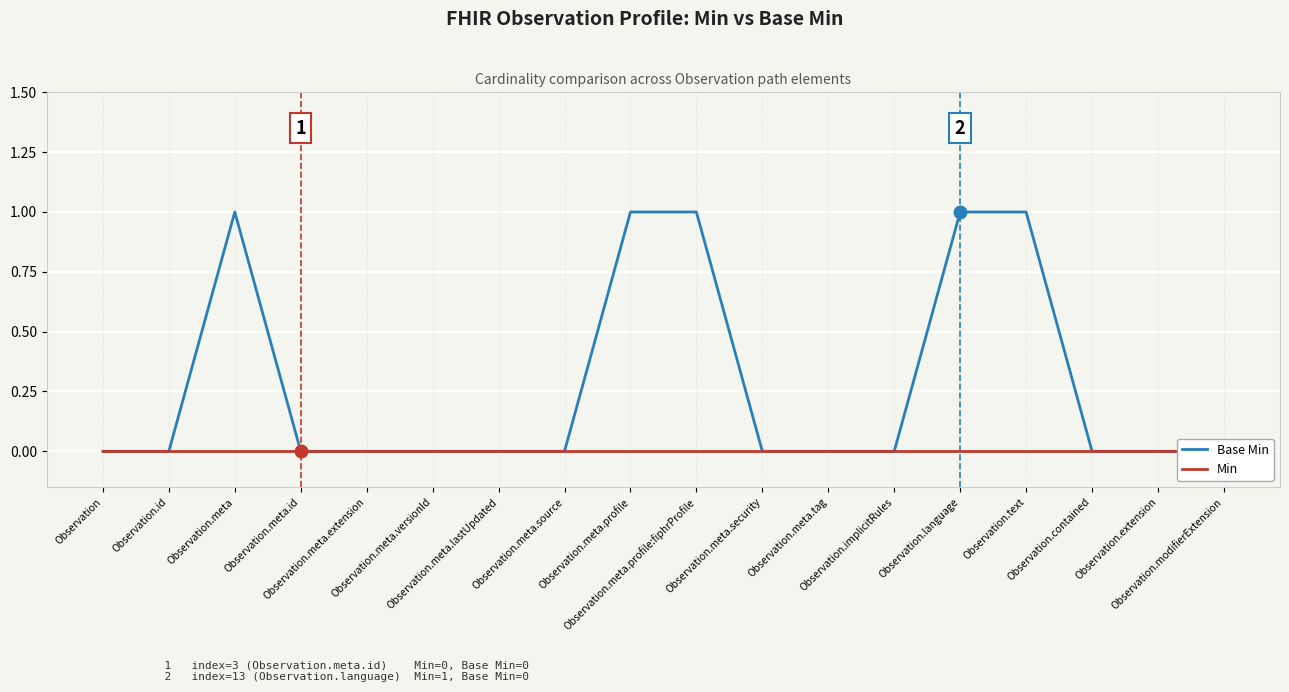

Which series changed the most between Observation.id and Observation.text?

Base Min